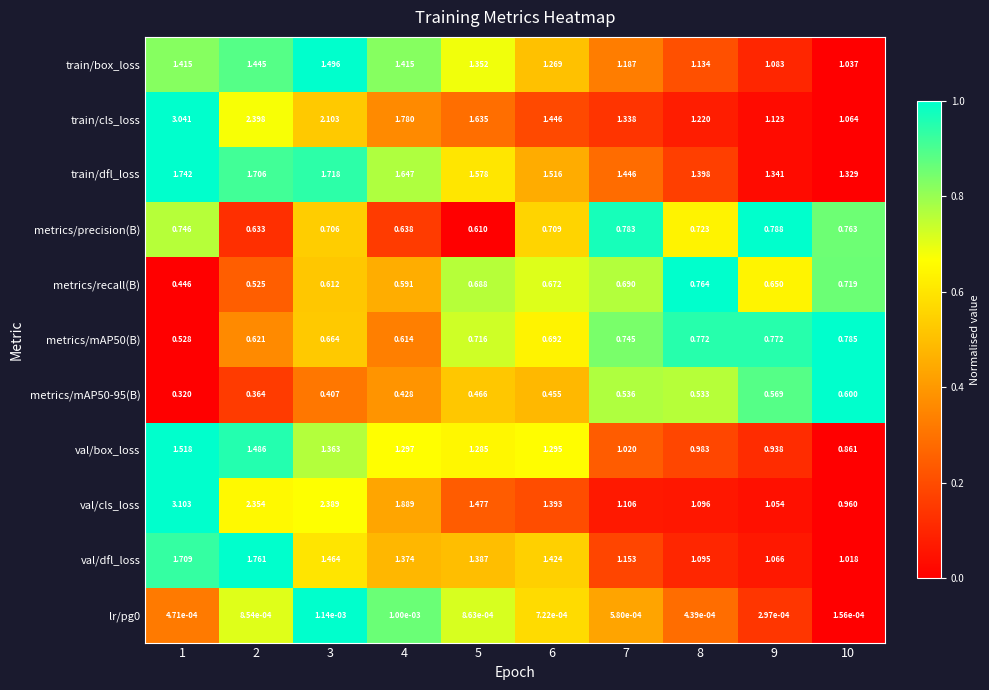

Which series has the widest spread of values?

val/cls_loss